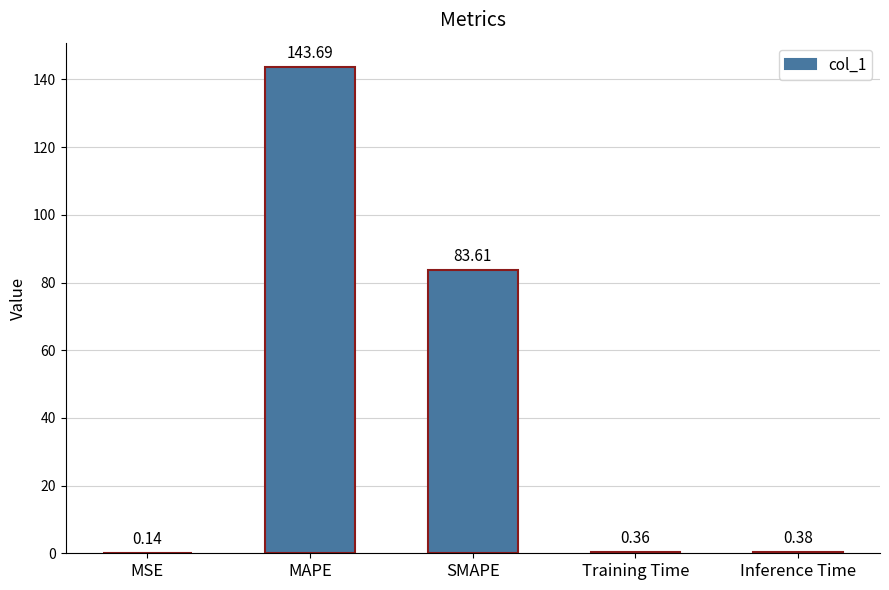

What is the sum of the values at Inference Time and Training Time?

0.7